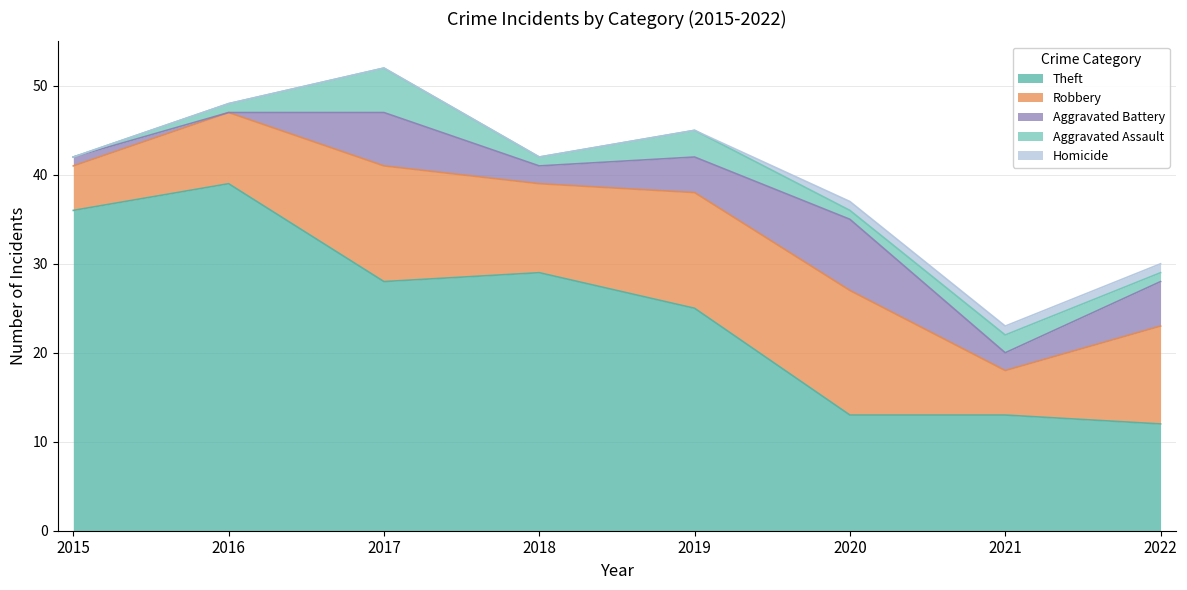

What is the total value across all series at 2018?

42